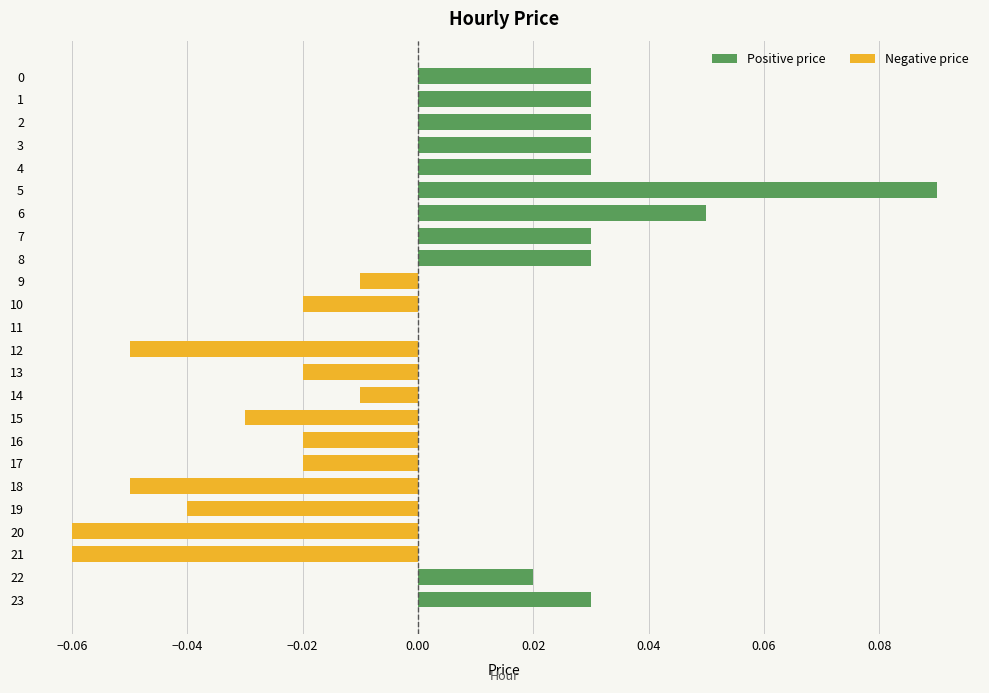

Count the number of data series in this chart.

2